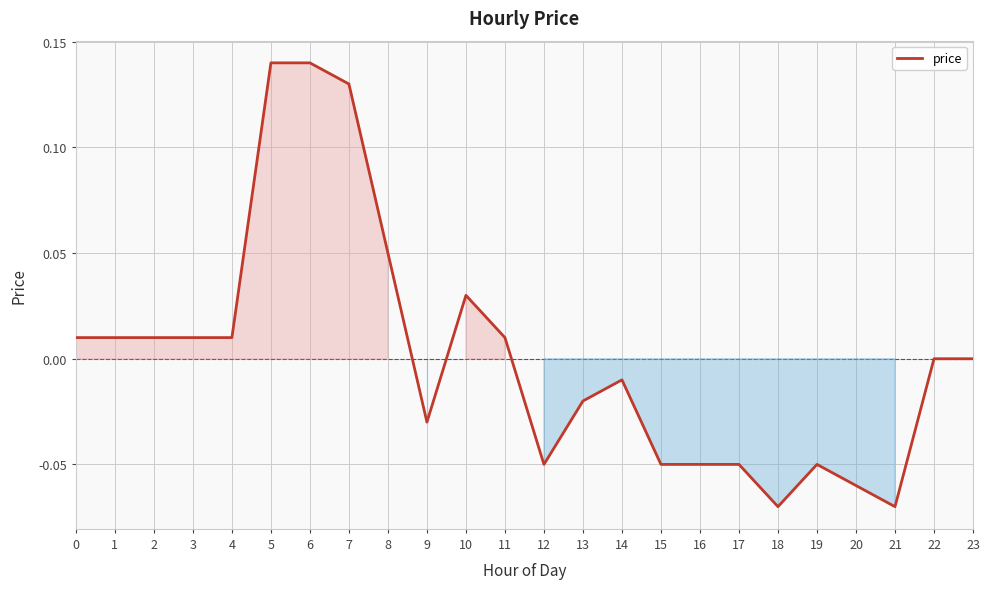

The chart shows a value of -0.0 at 13. True or false?

True